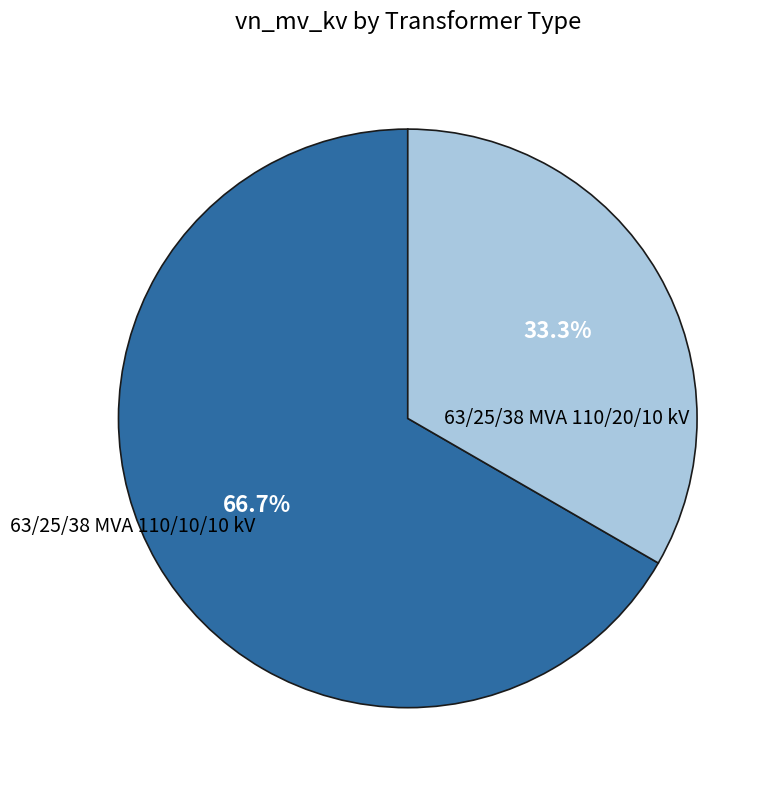

Is there a majority slice in this chart?

Yes